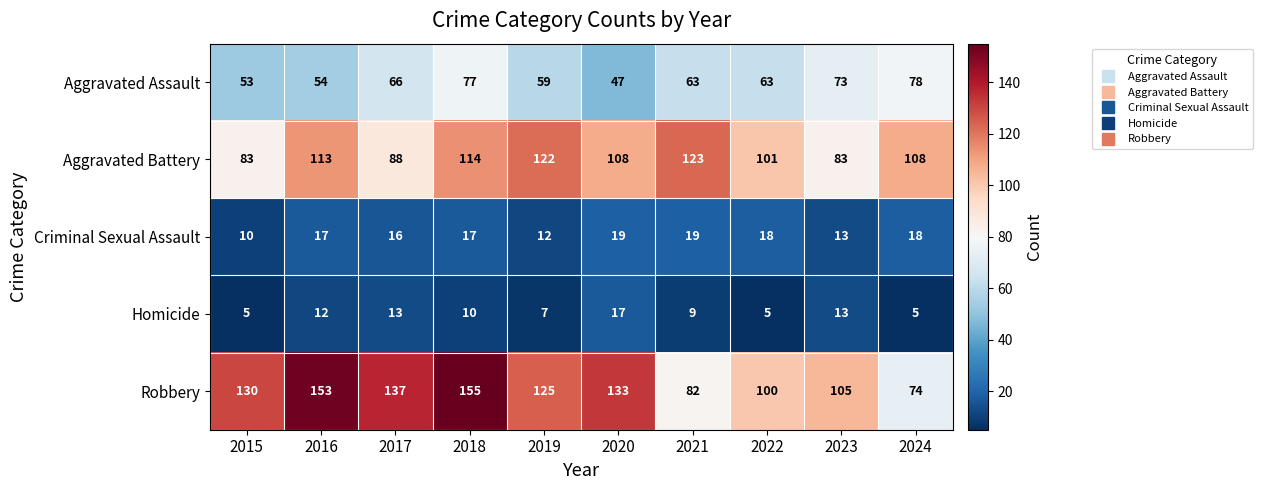

List the series in order of their peak value, highest first.

Robbery, Aggravated Battery, Aggravated Assault, Criminal Sexual Assault, Homicide